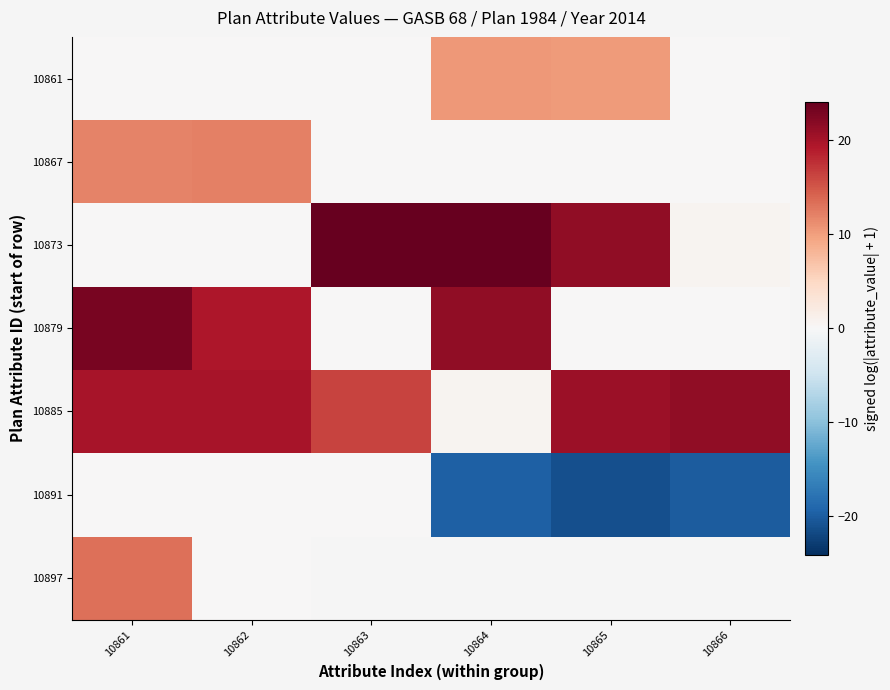

Rank the series by their maximum value, from highest to lowest.

10873, 10879, 10885, 10897, 10867, 10861, 10891